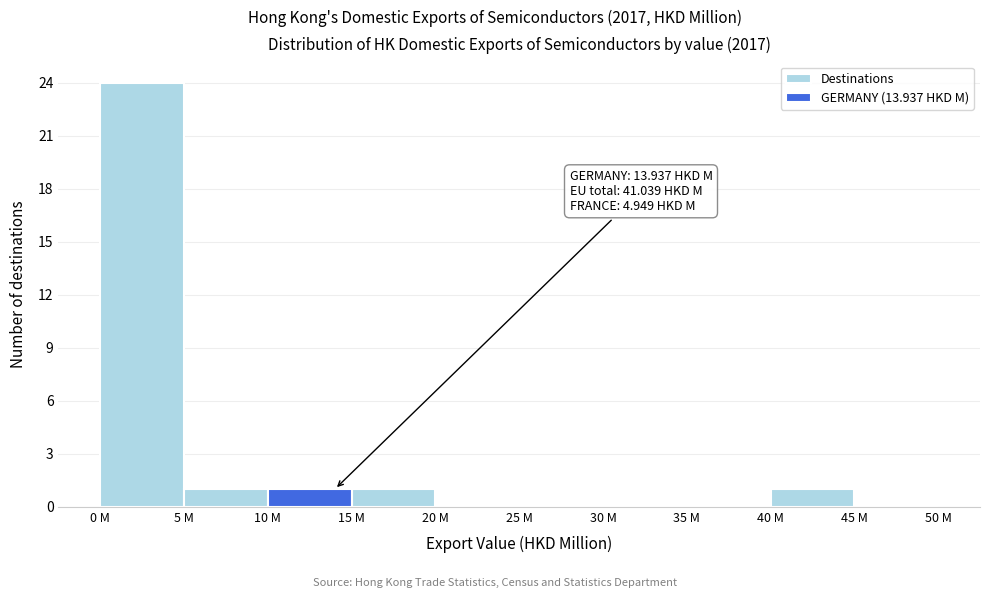

Reading right to left, what are all the values shown in this chart?

45 M=0	40 M=1	35 M=0	30 M=0	25 M=0	20 M=0	15 M=1	10 M=1	5 M=1	0 M=24